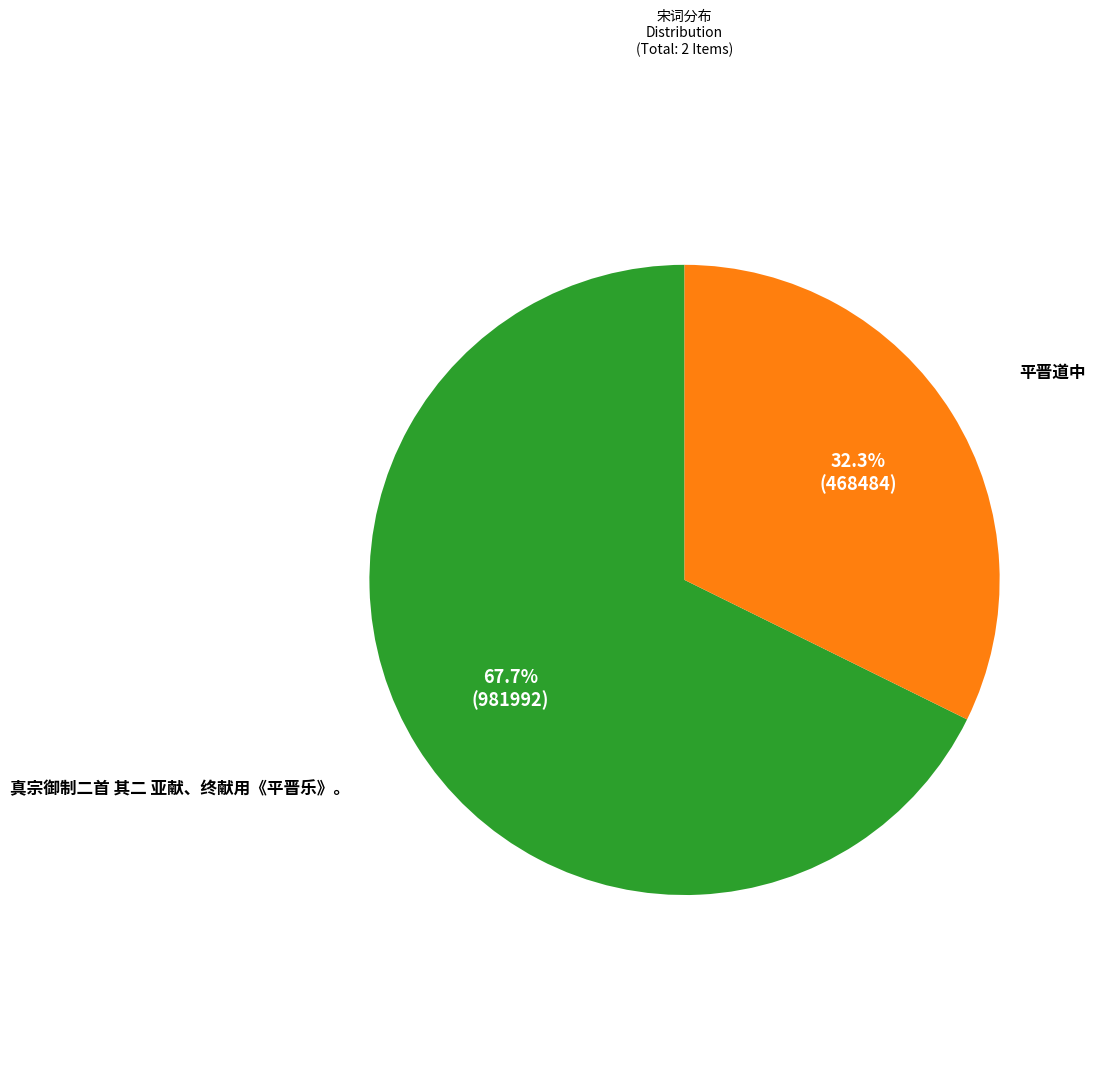

Is there any slice that represents more than half of the pie?

Yes